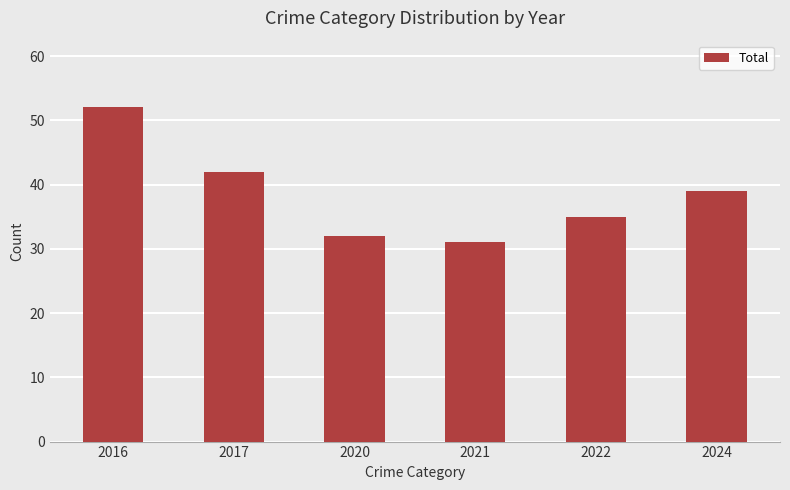

List the labels in order of value, smallest first.

2021, 2020, 2022, 2024, 2017, 2016